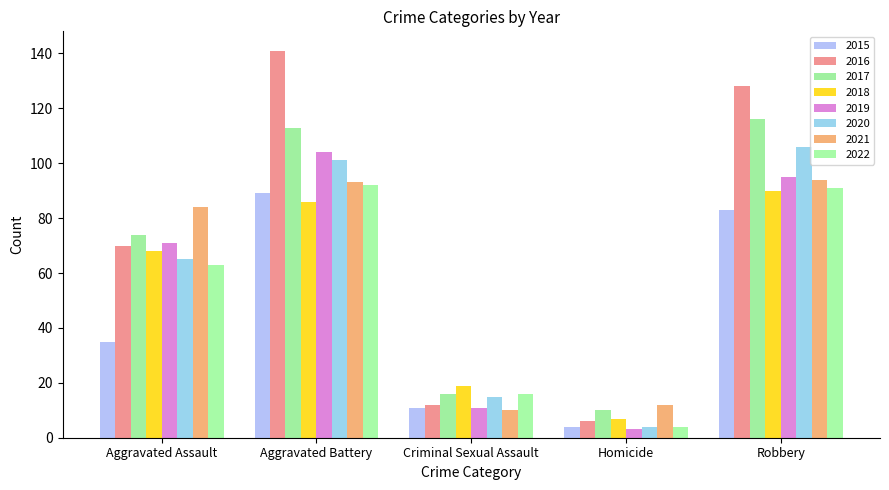

Rank the categories by 2015 value from highest to lowest.

Aggravated Battery, Robbery, Aggravated Assault, Criminal Sexual Assault, Homicide